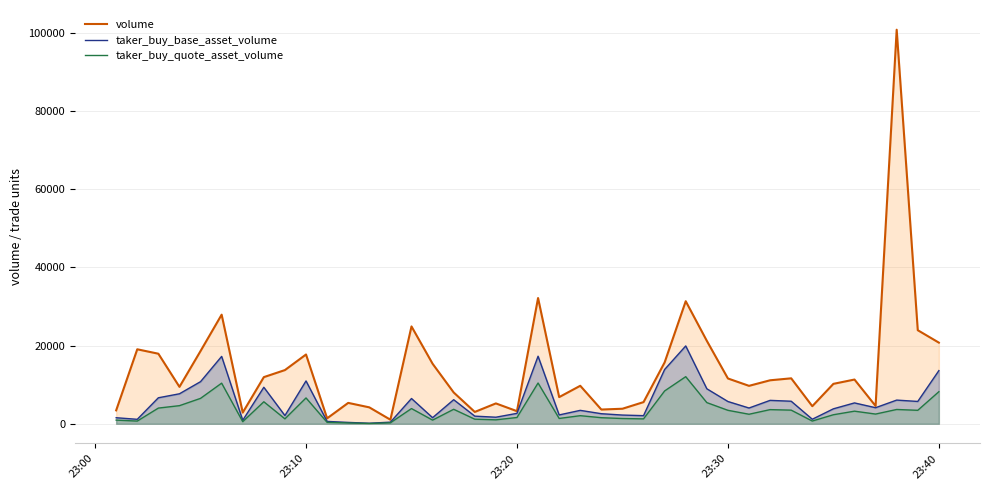

List the series in order of their overall mean, highest first.

volume, taker_buy_base_asset_volume, taker_buy_quote_asset_volume